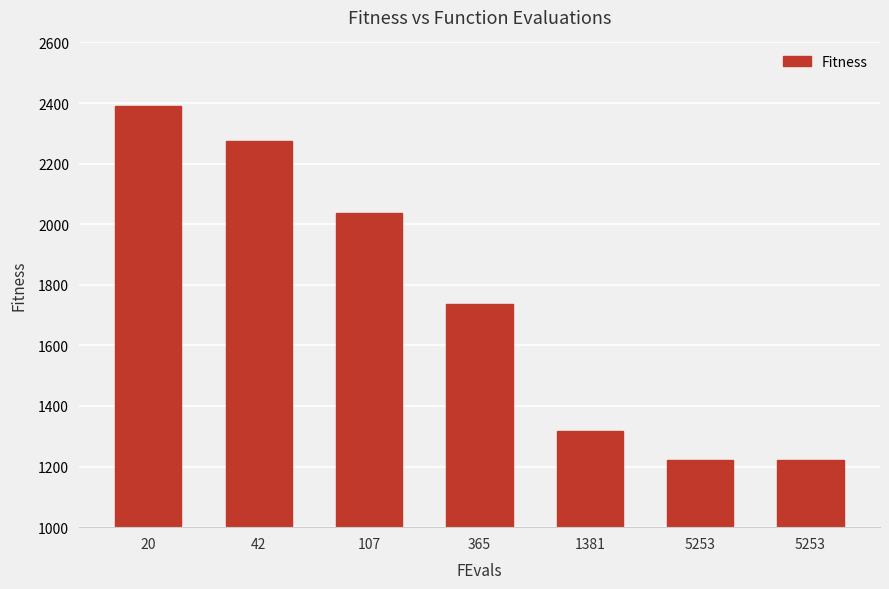

What is the value of the 1st bar from the left?

2391.6